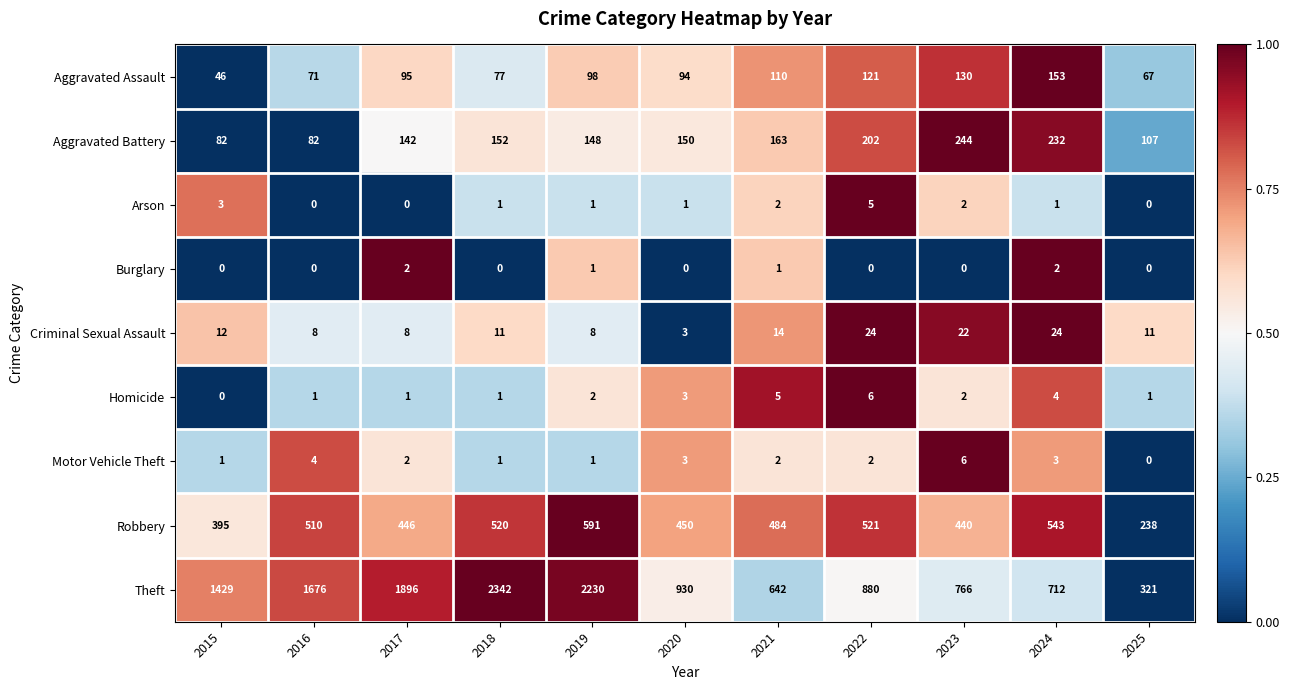

The Homicide series shows 3 at 2020. True or false?

True